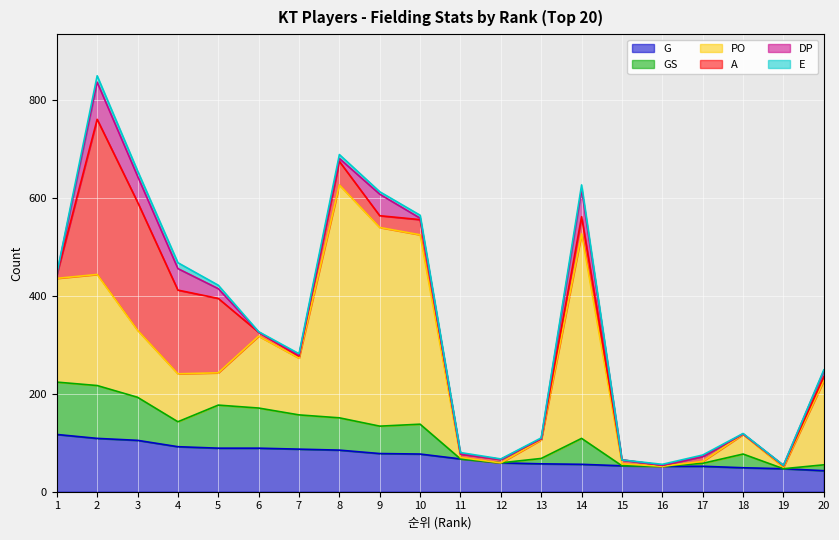

The GS series shows 56 at 6. True or false?

False